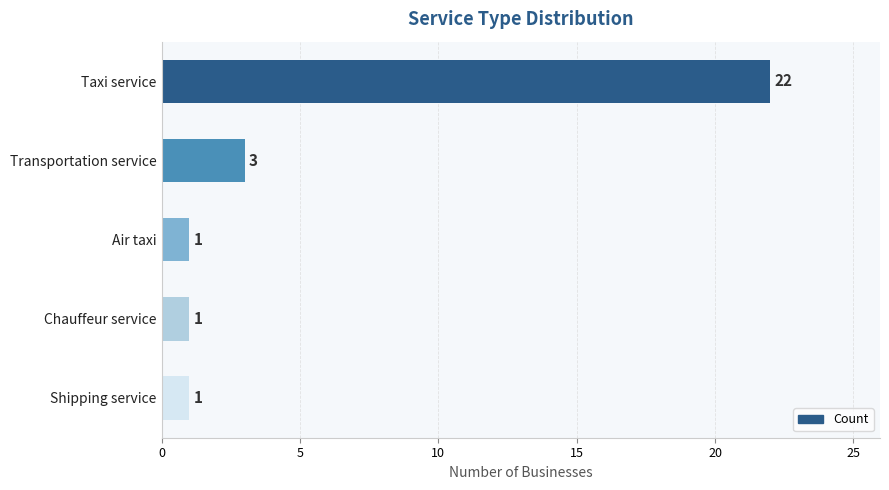

The value at Chauffeur service is 1. True or false?

True